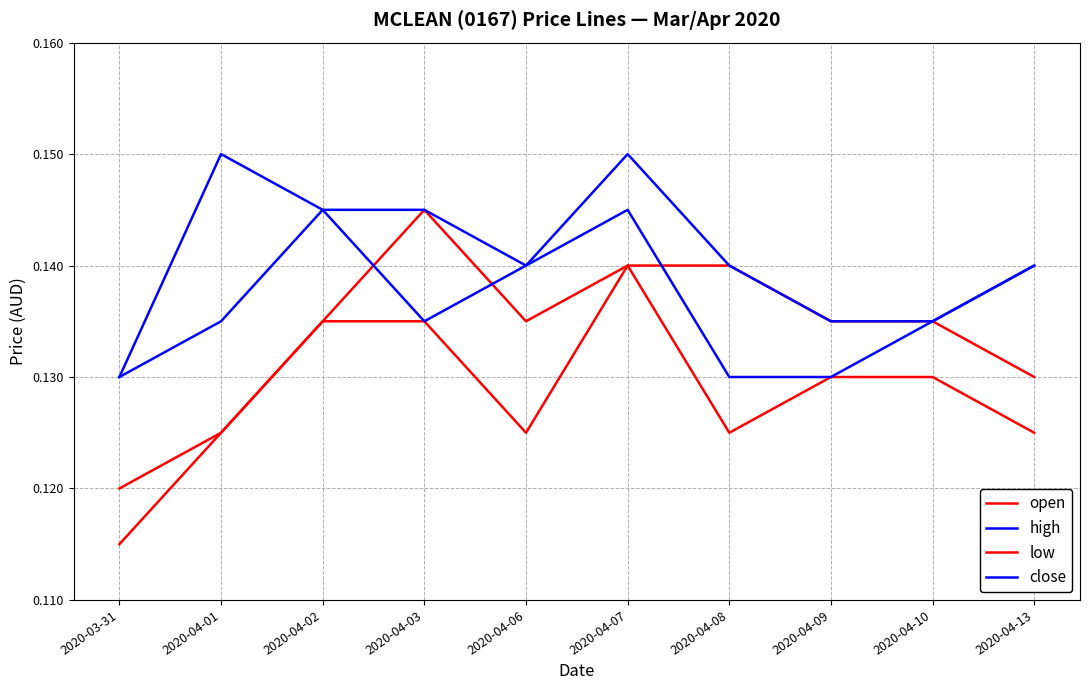

Which series has the widest spread of values?

low